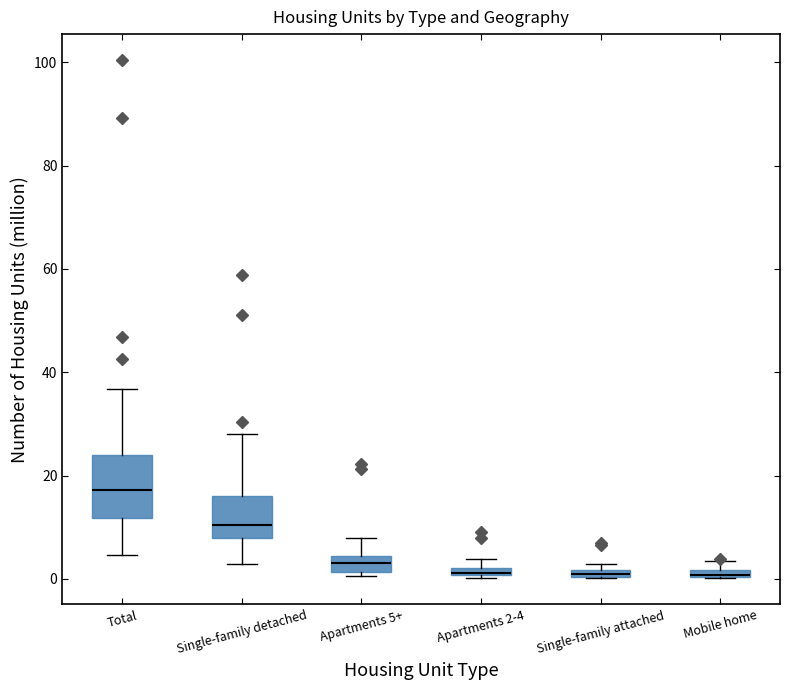

Where is the lower edge of the box for Mobile home on the y-axis? The values are not printed on the chart, so give them approximately, as read against the axis.

0